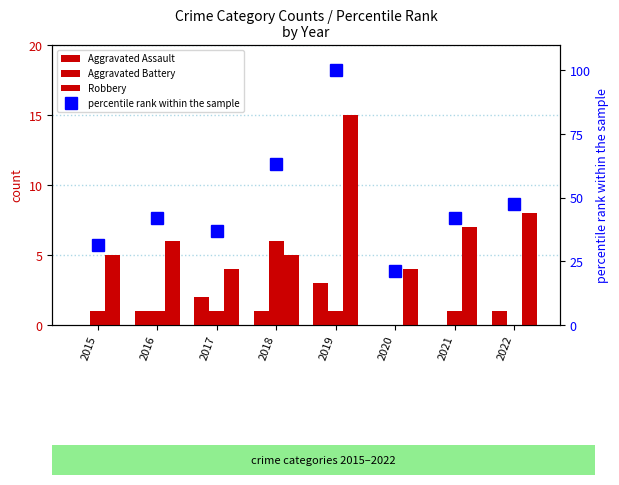

Reading right to left, transcribe all the data shown in this chart.

Aggravated Assault: 2022=1.0	2021=0.0	2020=0.0	2019=3.0	2018=1.0	2017=2.0	2016=1.0	2015=0.0
Aggravated Battery: 2022=0.0	2021=1.0	2020=0.0	2019=1.0	2018=6.0	2017=1.0	2016=1.0	2015=1.0
Robbery: 2022=8.0	2021=7.0	2020=4.0	2019=15.0	2018=5.0	2017=4.0	2016=6.0	2015=5.0
percentile rank within the sample: 2022=47.4	2021=42.1	2020=21.1	2019=100.0	2018=63.2	2017=36.8	2016=42.1	2015=31.6